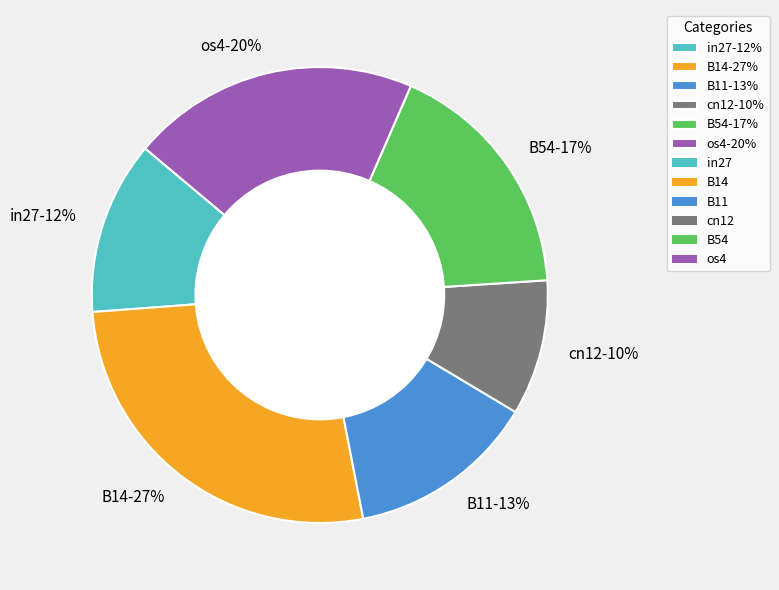

To the nearest percent, what is the difference between the largest and smallest slice percentages?

17%